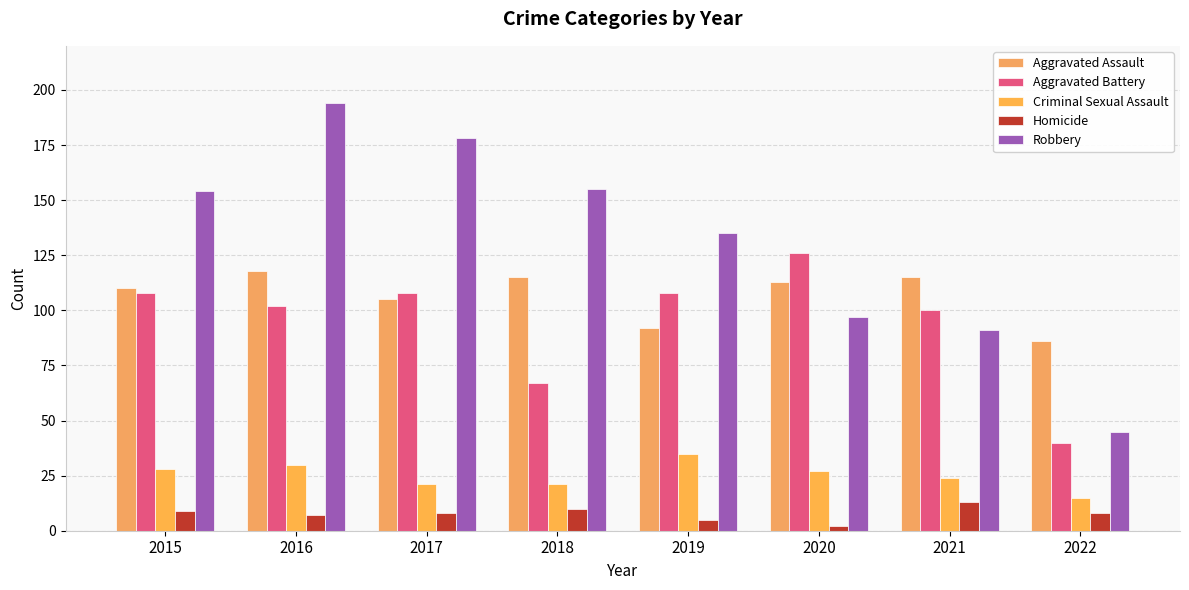

True or false: Homicide has a value of 9 at 2015.

True